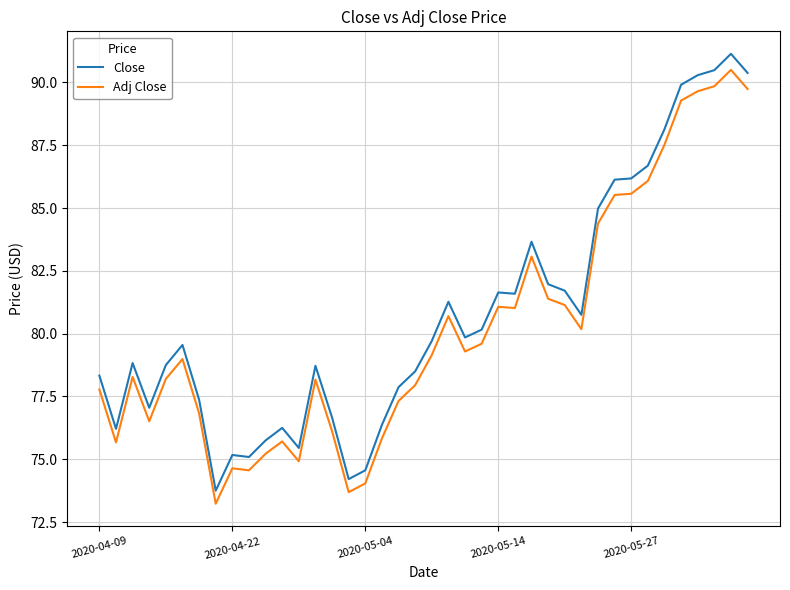

True or false: Close and Adj Close intersect in this chart.

False